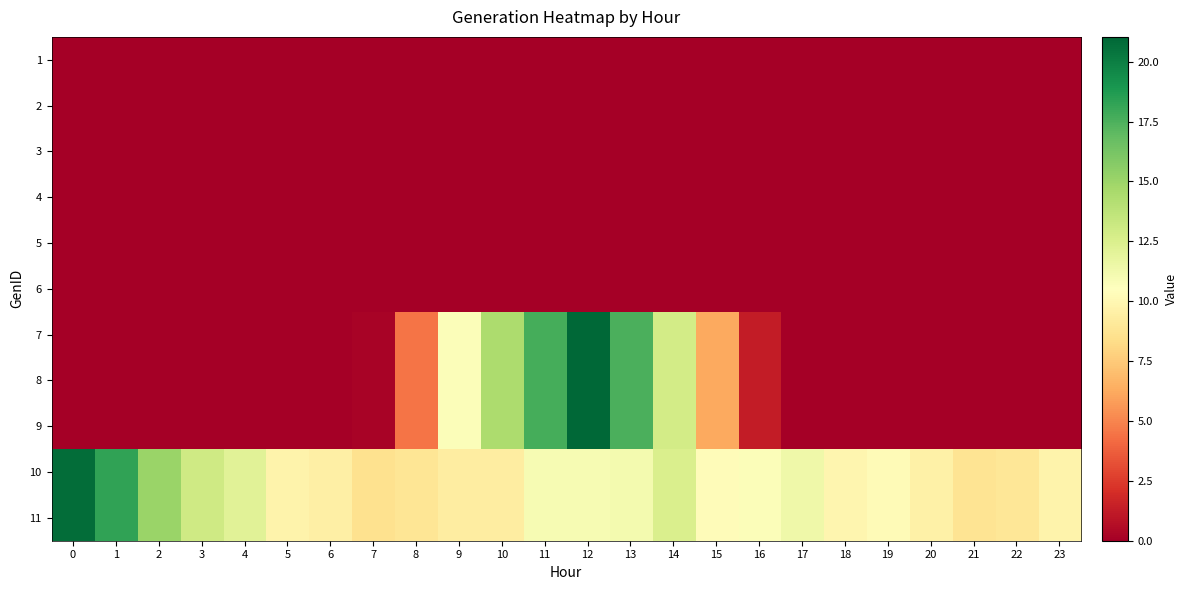

Between 18 and 21, which is larger?

18